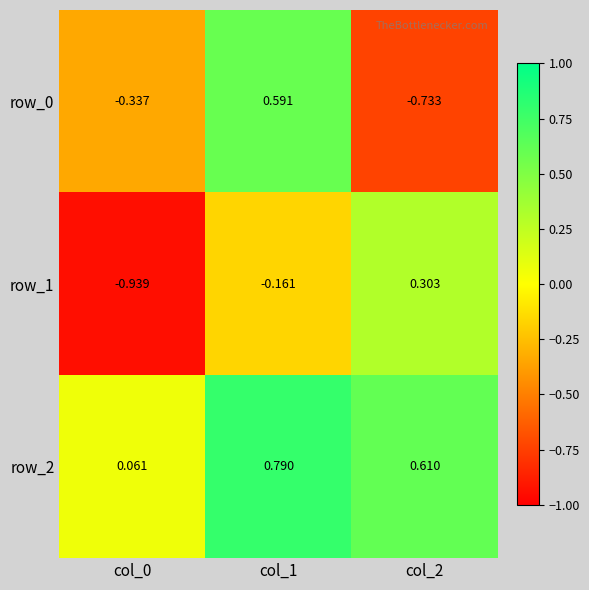

How many data points does each series have?

3